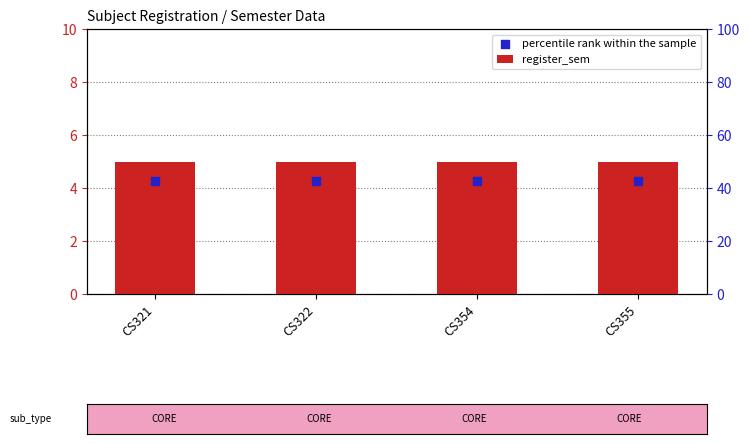

Which series has the largest total across all categories?

register_sem